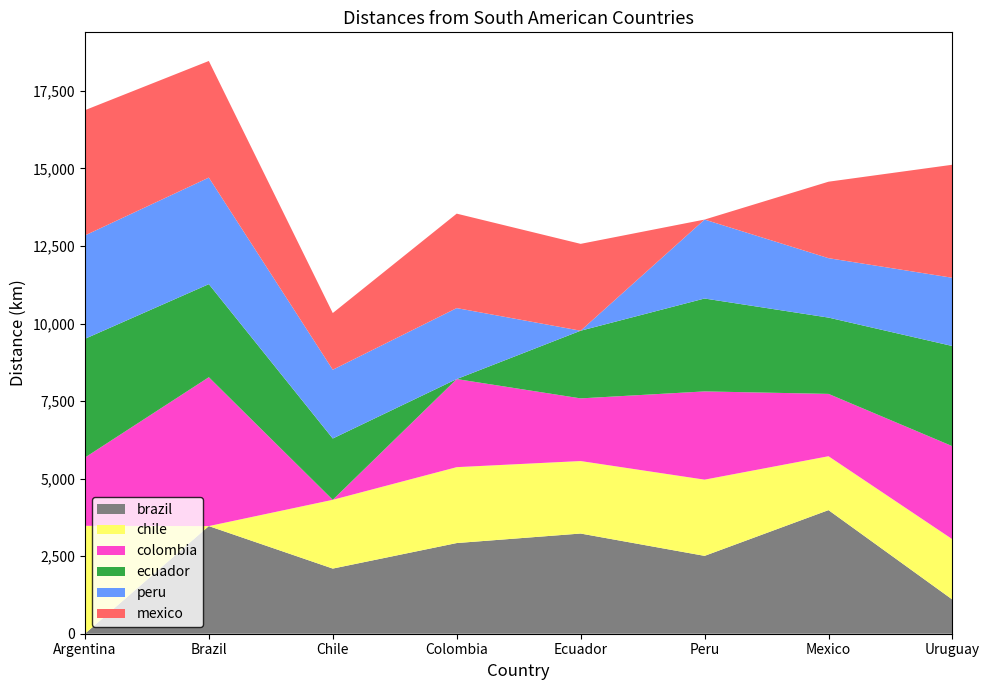

Reading left to right, transcribe all the data shown in this chart.

brazil: Argentina=0.0	Brazil=3470.0	Chile=2100.0	Colombia=2923.0	Ecuador=3230.0	Peru=2510.0	Mexico=3985.0	Uruguay=1100.0
chile: Argentina=3479.0	Brazil=0.0	Chile=2217.0	Colombia=2447.0	Ecuador=2337.0	Peru=2457.0	Mexico=1737.0	Uruguay=1945.0
colombia: Argentina=2200.0	Brazil=4800.0	Chile=0.0	Colombia=2840.0	Ecuador=2020.0	Peru=2845.0	Mexico=2010.0	Uruguay=3000.0
ecuador: Argentina=3828.0	Brazil=3000.0	Chile=1977.0	Colombia=0.0	Ecuador=2182.0	Peru=2995.0	Mexico=2460.0	Uruguay=3230.0
peru: Argentina=3333.0	Brazil=3435.0	Chile=2217.0	Colombia=2288.0	Ecuador=0.0	Peru=2545.0	Mexico=1915.7	Uruguay=2200.0
mexico: Argentina=4038.0	Brazil=3760.0	Chile=1827.0	Colombia=3045.0	Ecuador=2800.0	Peru=0.0	Mexico=2465.0	Uruguay=3645.0